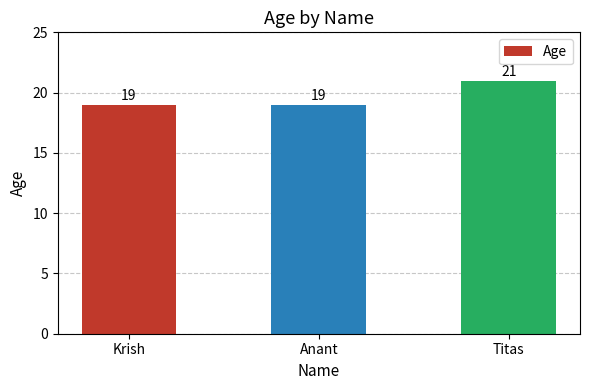

What is the greatest value displayed?

21